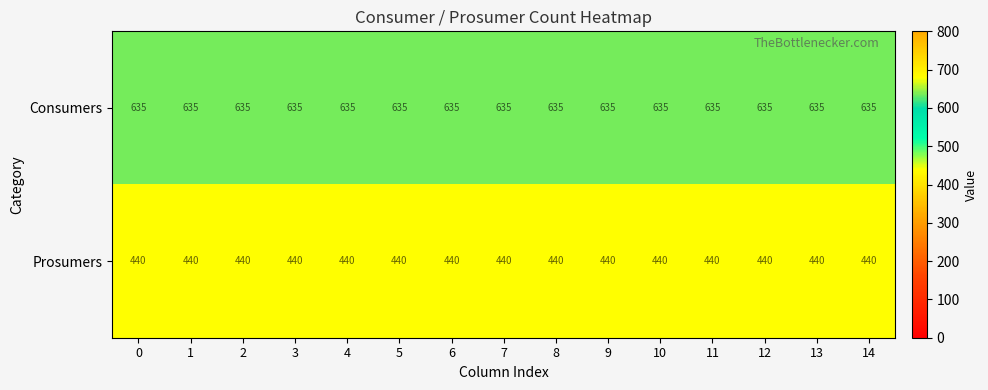

List the series in order of their overall mean, lowest first.

Prosumers, Consumers